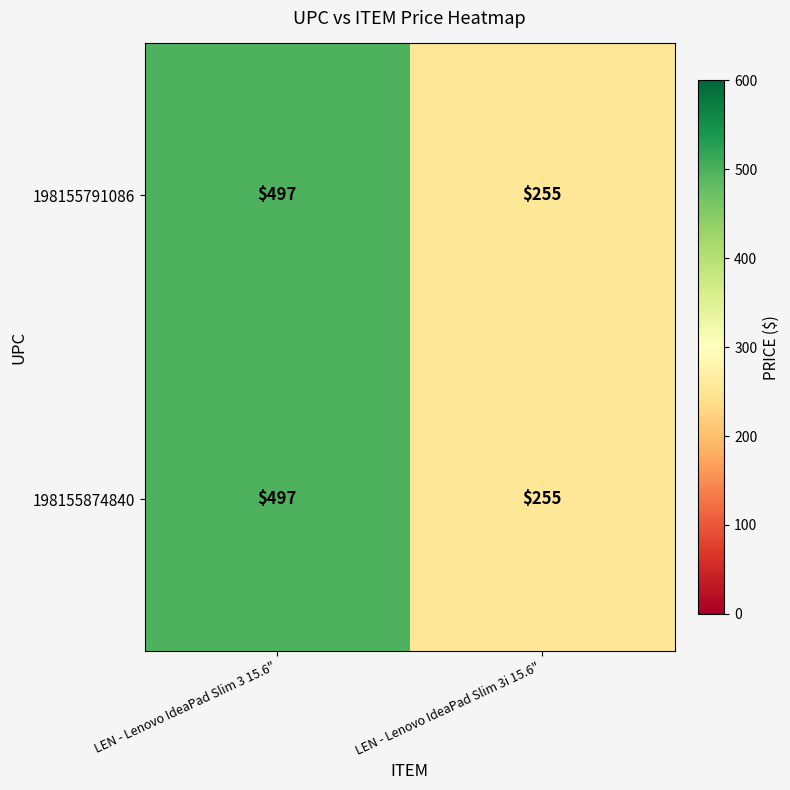

Read the 198155791086 value at LEN - Lenovo IdeaPad Slim 3i 15.6", to the nearest 10.

260